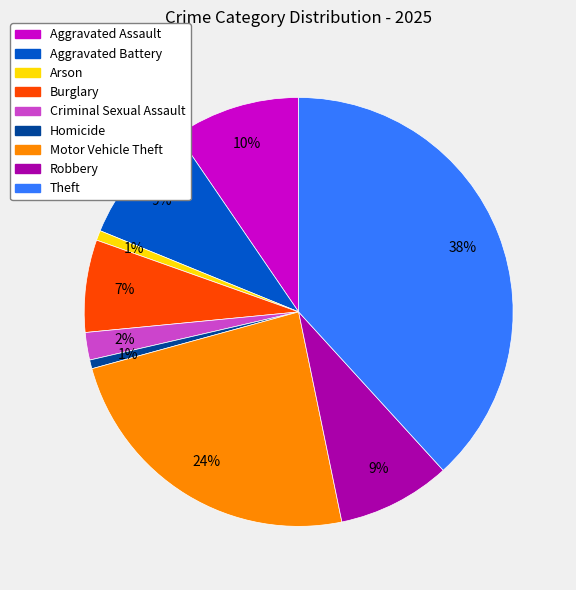

To the nearest percent, what percentage of the pie is Criminal Sexual Assault?

2%